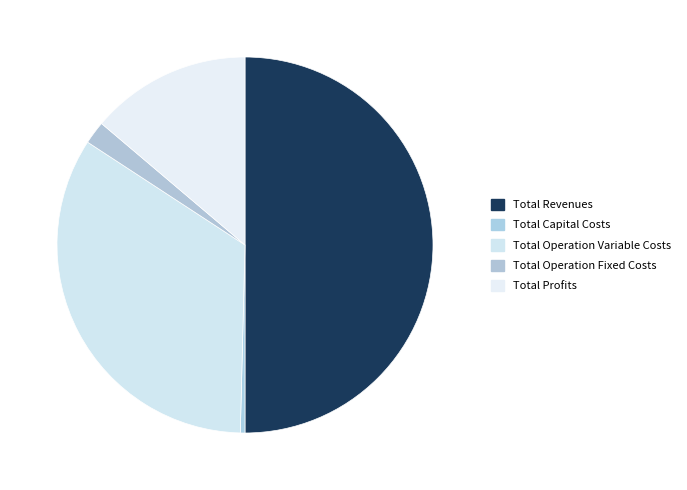

What is the change in value from Total Capital Costs to Total Profits?

+237229.6